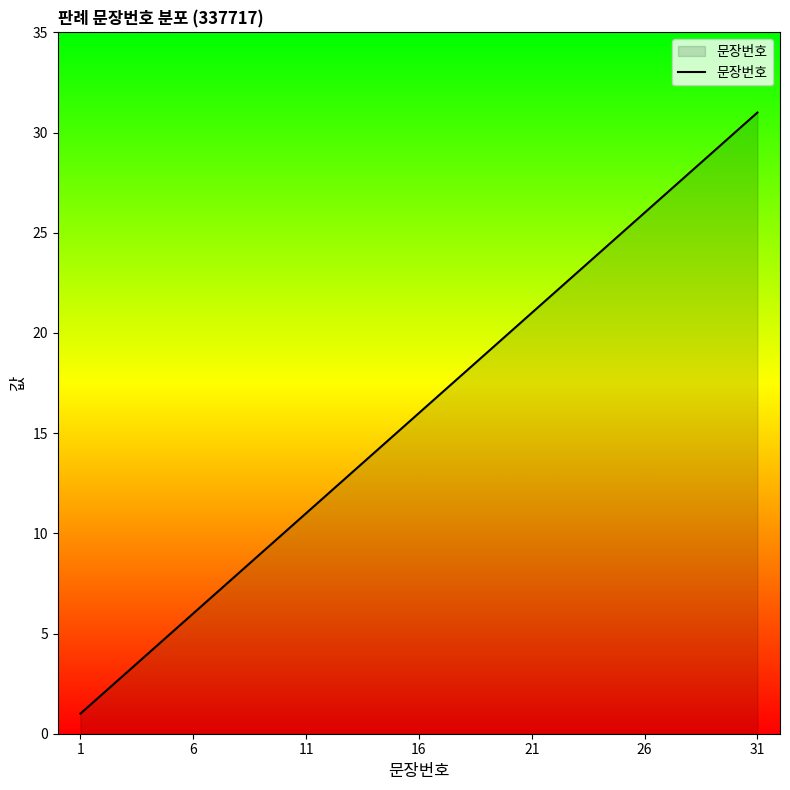

Reading left to right, extract all data points from this chart.

1	2	3	4	5	6	7	8	9	10	11	12	13	14	15	16	17	18	19	20	21	22	23	24	25	26	27	28	29	30	31